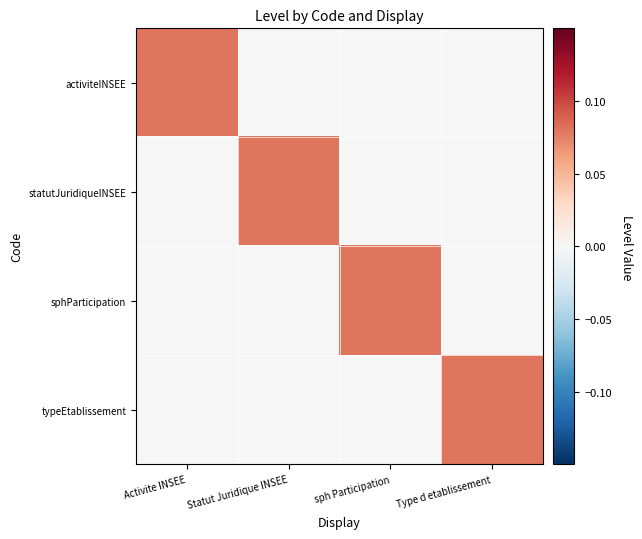

Reading left to right, list all the values displayed in this chart.

activiteINSEE: Activite INSEE=0.1	Statut Juridique INSEE=0.0	sph Participation=0.0	Type d etablissement=0.0
statutJuridiqueINSEE: Activite INSEE=0.0	Statut Juridique INSEE=0.1	sph Participation=0.0	Type d etablissement=0.0
sphParticipation: Activite INSEE=0.0	Statut Juridique INSEE=0.0	sph Participation=0.1	Type d etablissement=0.0
typeEtablissement: Activite INSEE=0.0	Statut Juridique INSEE=0.0	sph Participation=0.0	Type d etablissement=0.1